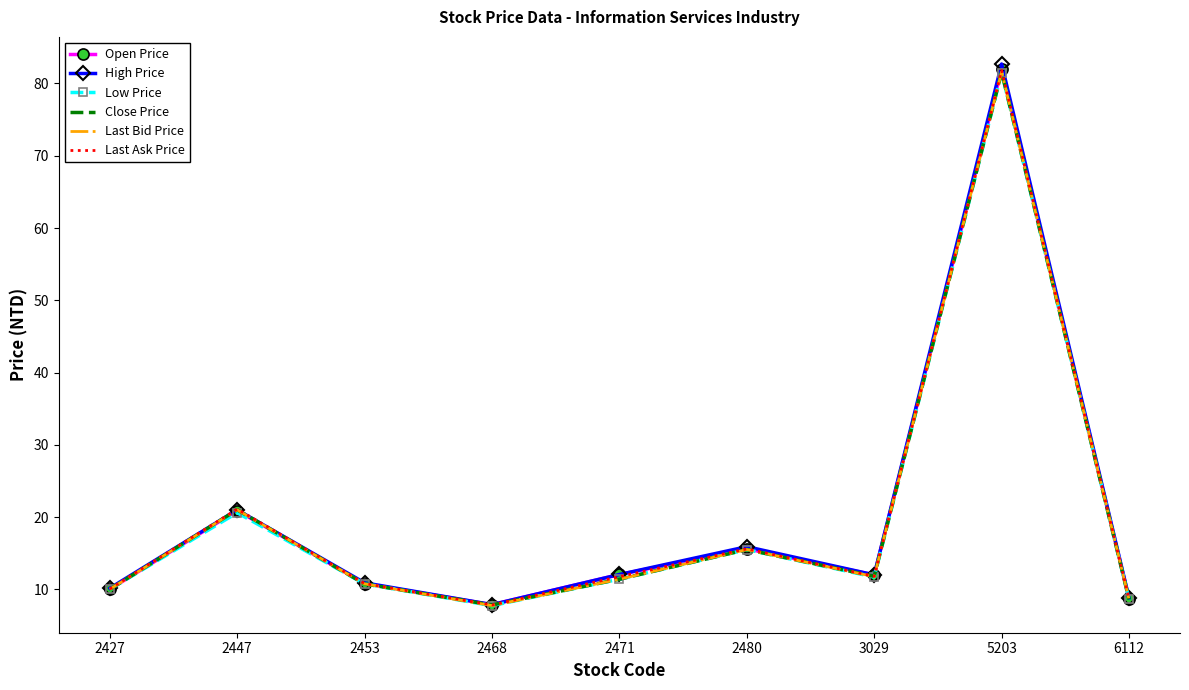

The value of Open Price at 3029 is 12.0. True or false?

True